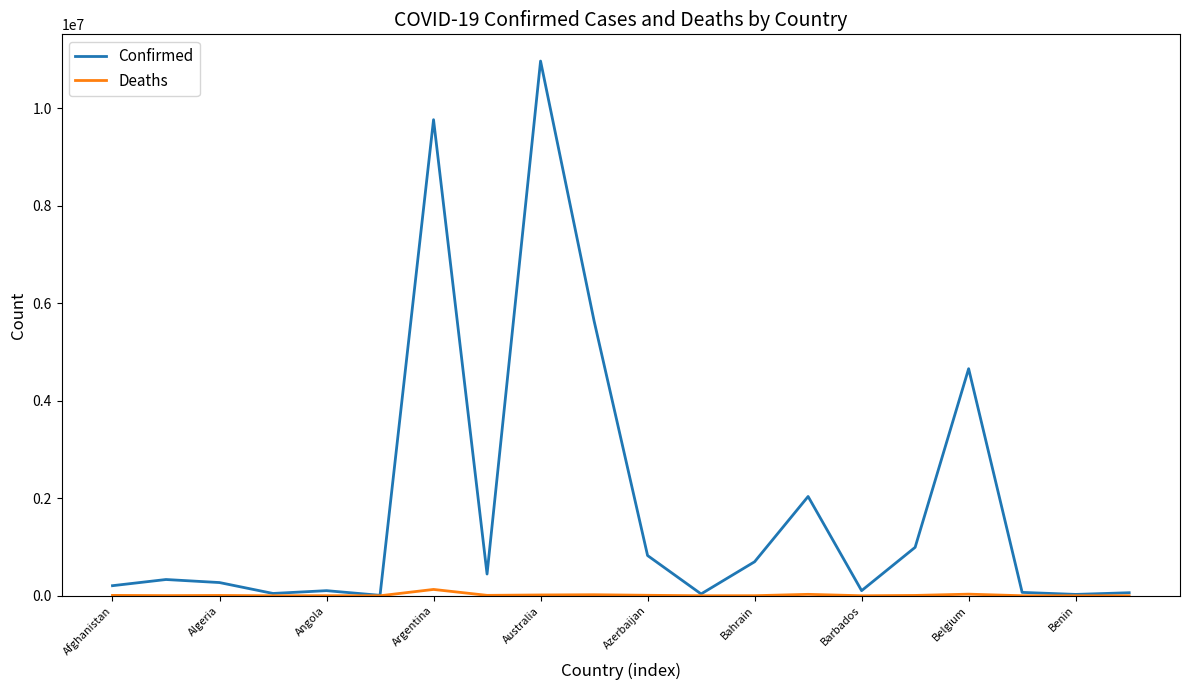

Which series has the largest range (max minus min)?

Confirmed